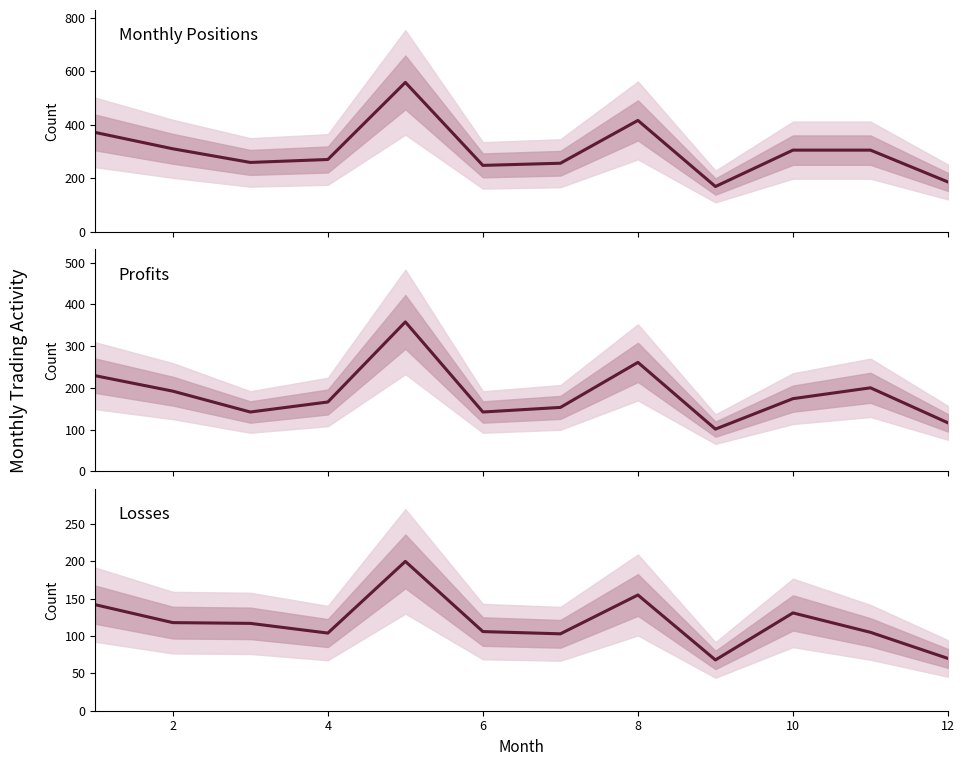

Reading left to right, list all the values displayed in this chart.

Monthly Positions: 371	310	259	270	558	248	256	416	169	305	305	186
Profits: 229	192	142	166	358	142	153	261	101	174	200	116
Losses: 142	118	117	104	200	106	103	155	68	131	105	70